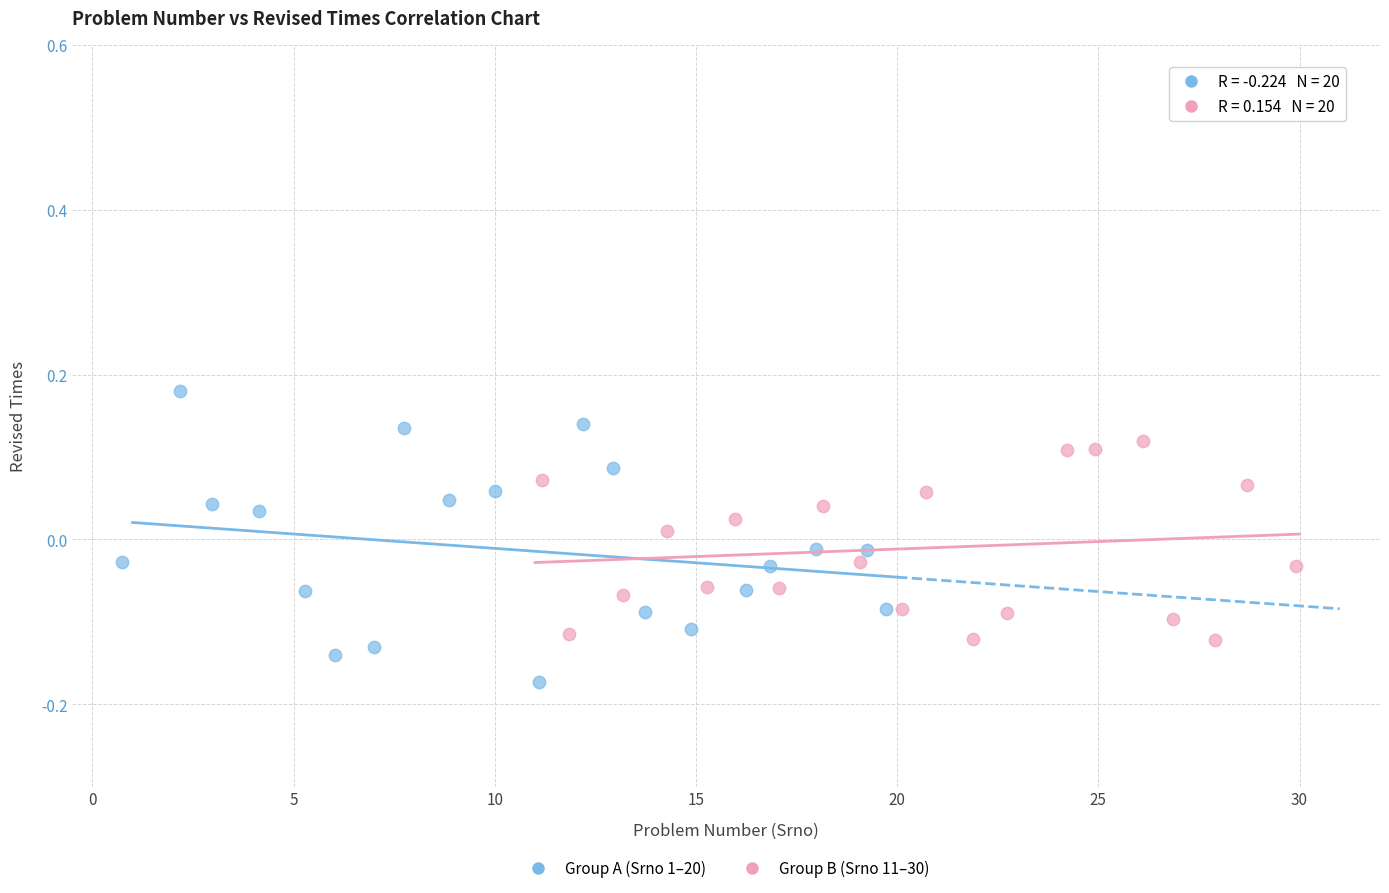

Which series has the largest Y range (max minus min)?

Group A (Srno 1–20)